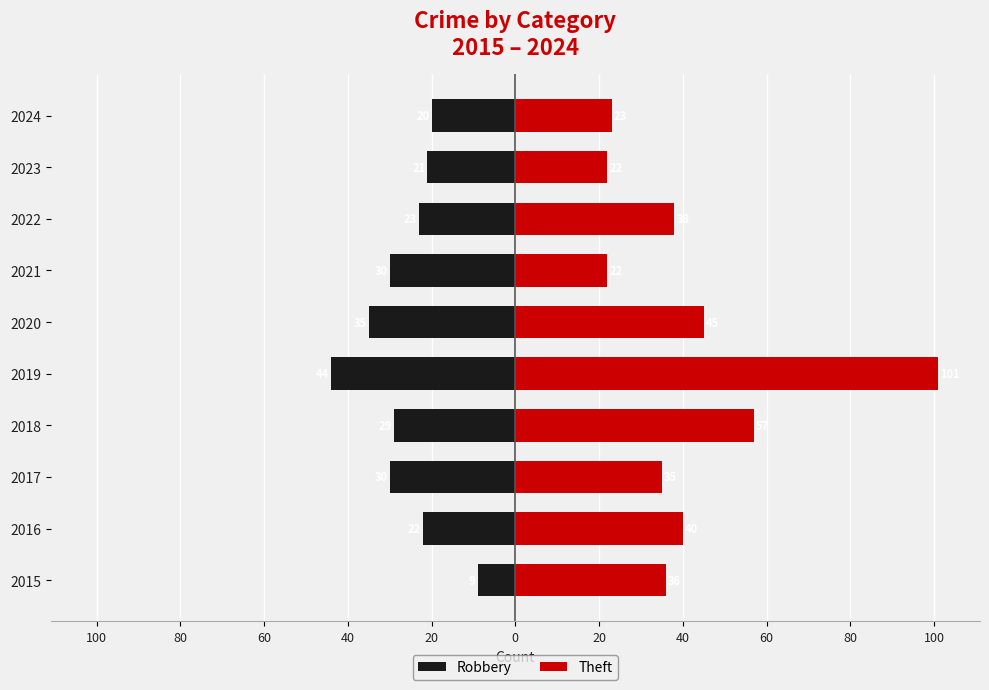

What are all the series names shown in the legend?

Robbery, Theft